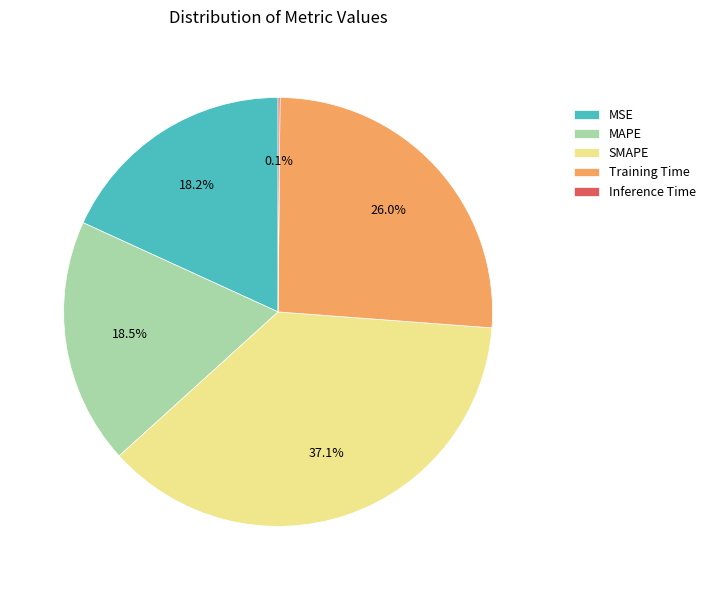

How much of the chart is everything except MSE?

81.8%